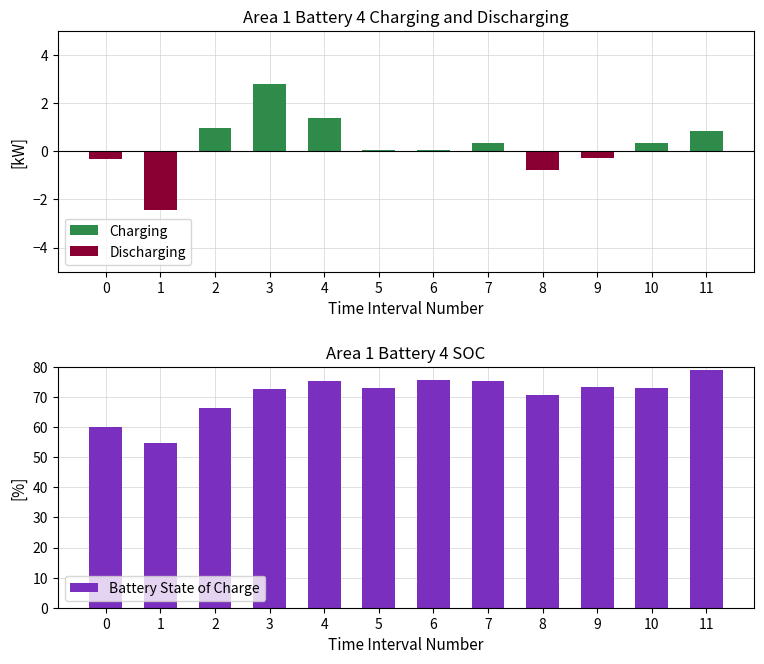

Count the Discharging values in the range 0 to 1.

8